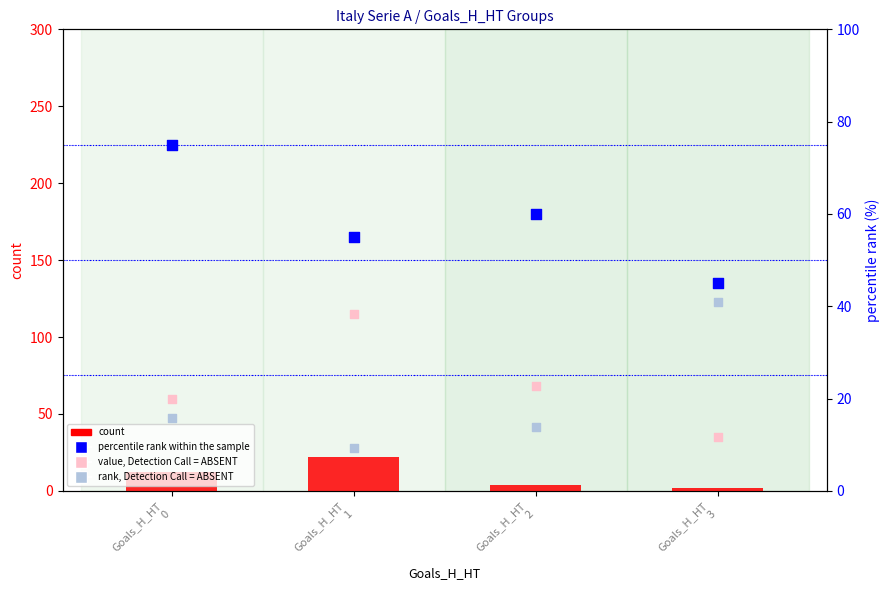

Is the value of percentile rank within the sample at Goals_H_HT
0 greater than the value of value, Detection Call = ABSENT at Goals_H_HT
0?

Yes